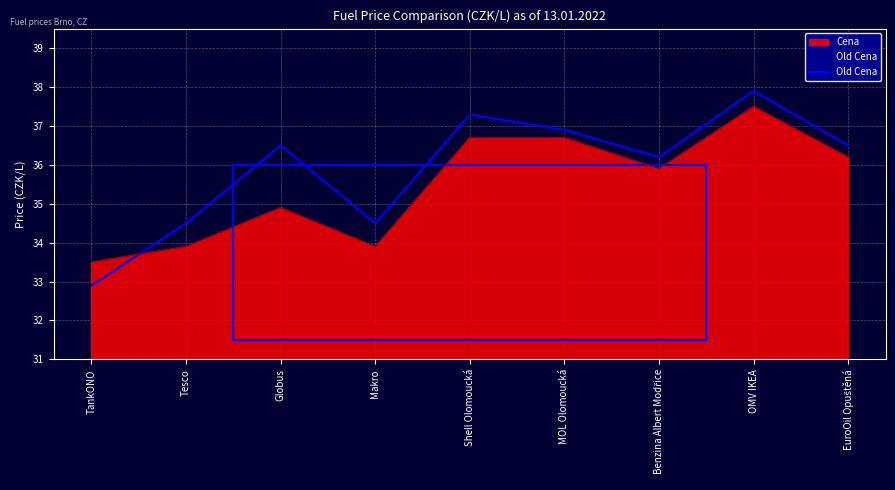

True or false: the data shows 11.0 at Shell Olomoucká.

False